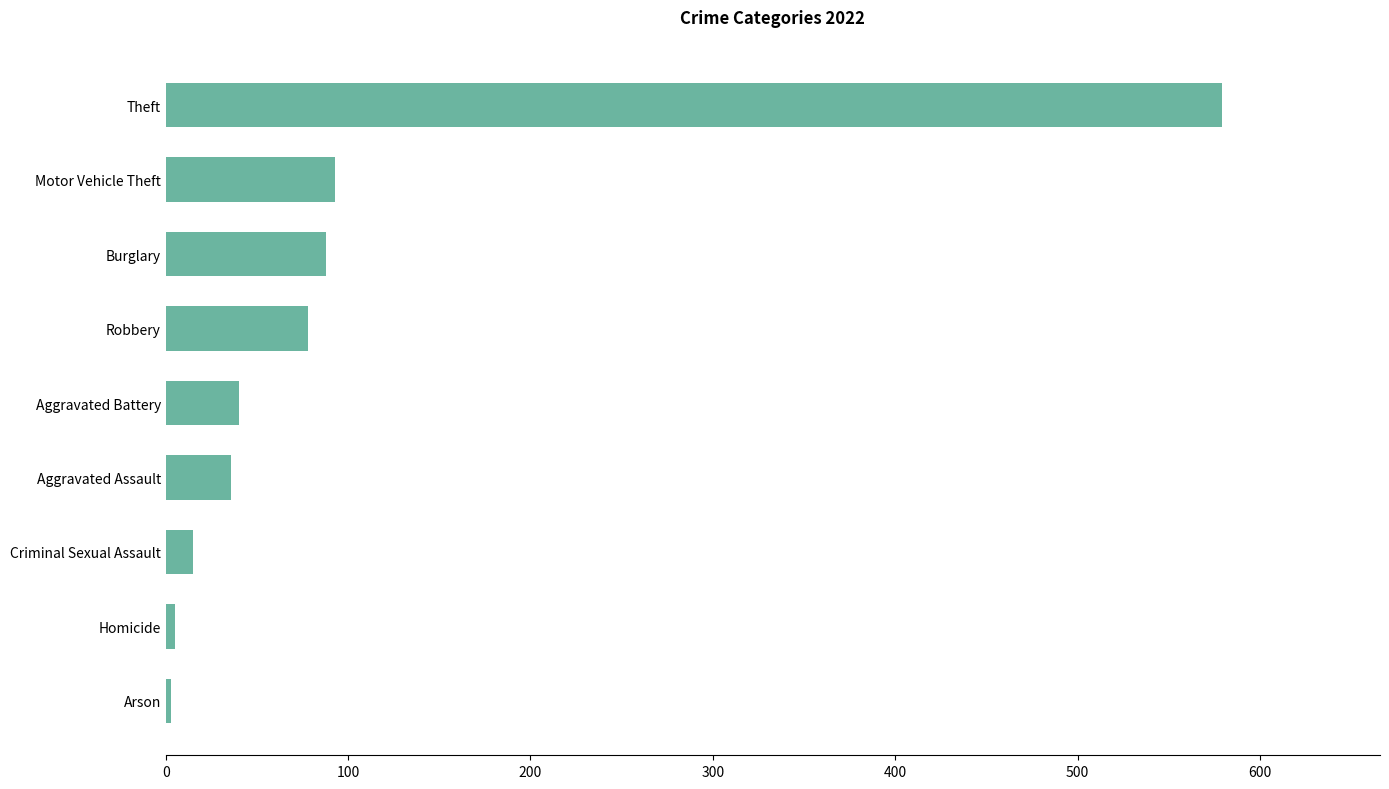

Which has a higher value, Homicide or Motor Vehicle Theft?

Motor Vehicle Theft